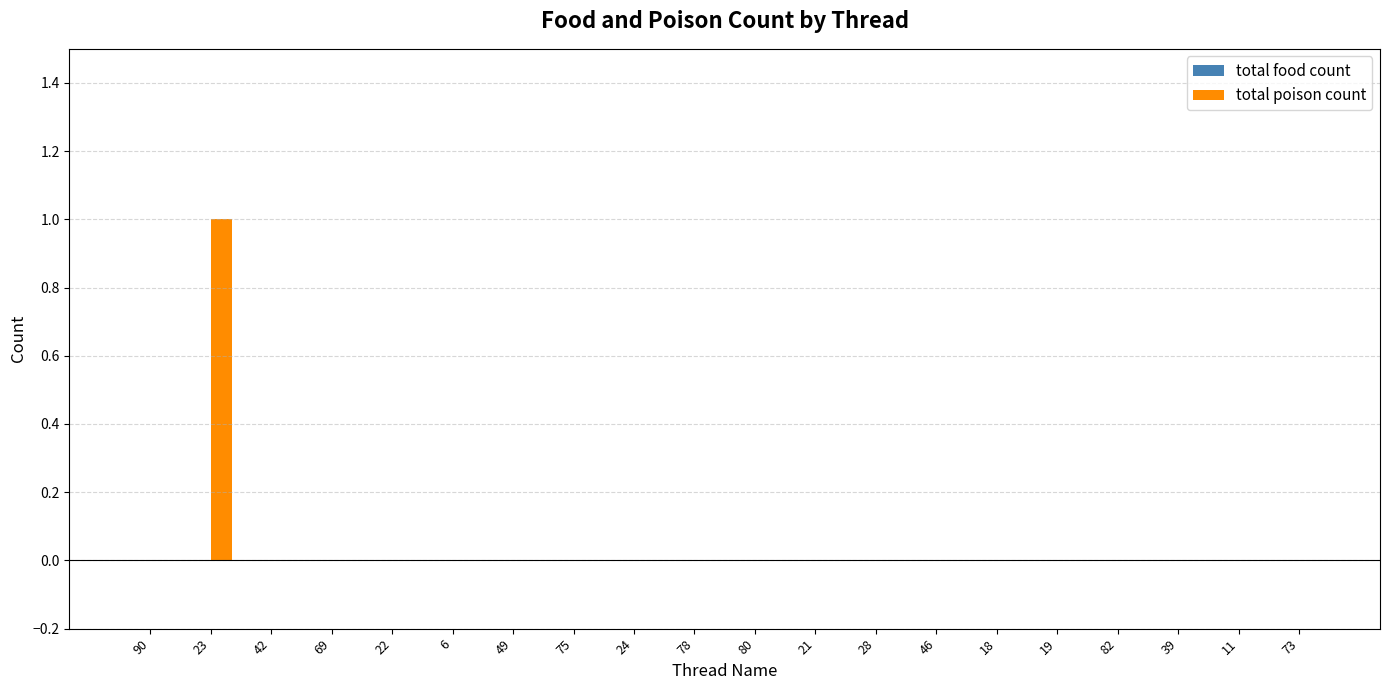

Are the bars horizontal?

No